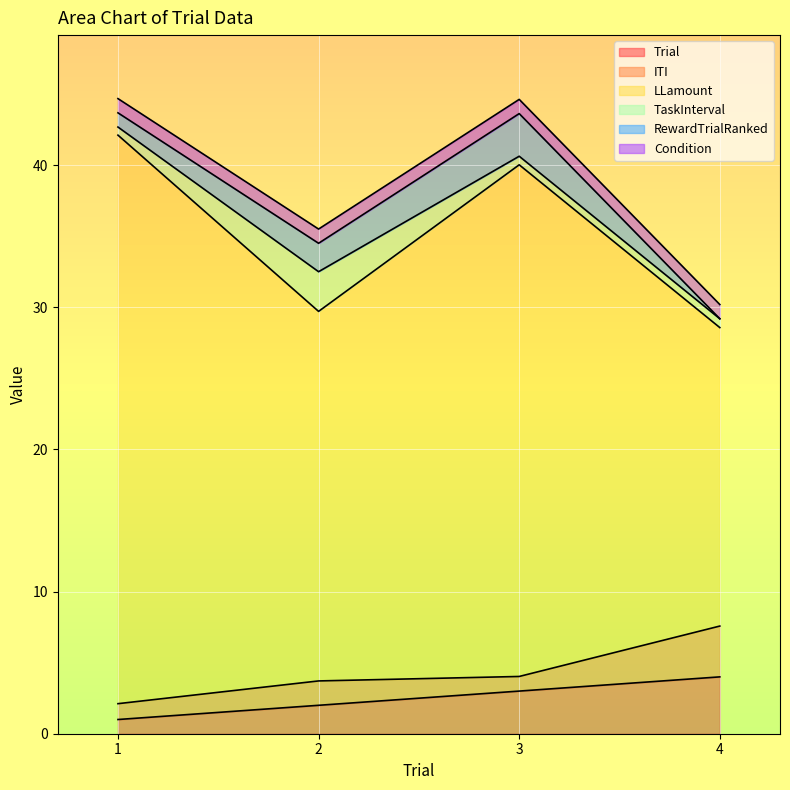

Reading left to right, what are all the values shown in this chart?

Trial: 1=1.0	2=2.0	3=3.0	4=4.0
ITI: 1=1.1	2=1.7	3=1.0	4=3.6
LLamount: 1=40.0	2=26.0	3=36.0	4=21.0
TaskInterval: 1=0.6	2=2.8	3=0.6	4=0.6
RewardTrialRanked: 1=1.0	2=2.0	3=3.0	4=0.0
Condition: 1=1.0	2=1.0	3=1.0	4=1.0